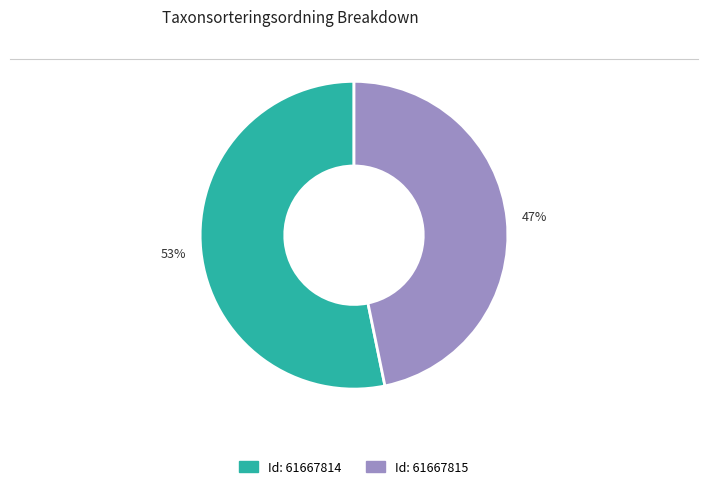

Is there any slice that represents more than half of the pie?

Yes